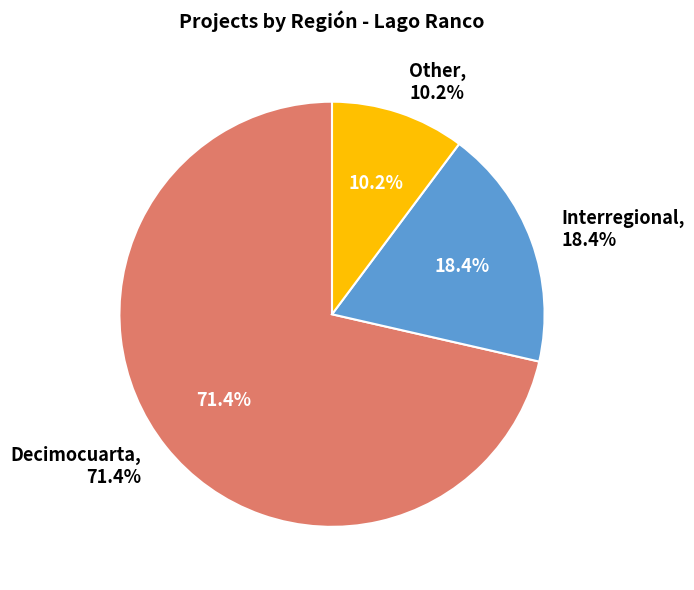

To the nearest percent, what percentage of the pie is Interregional?

18%